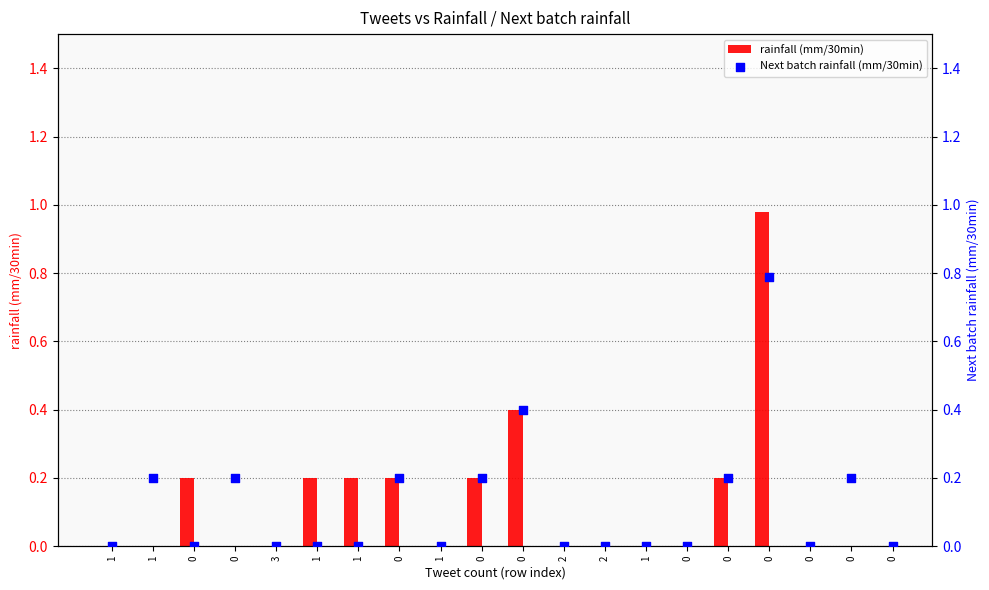

Which series has the widest spread of Y values?

rainfall (mm/30min)